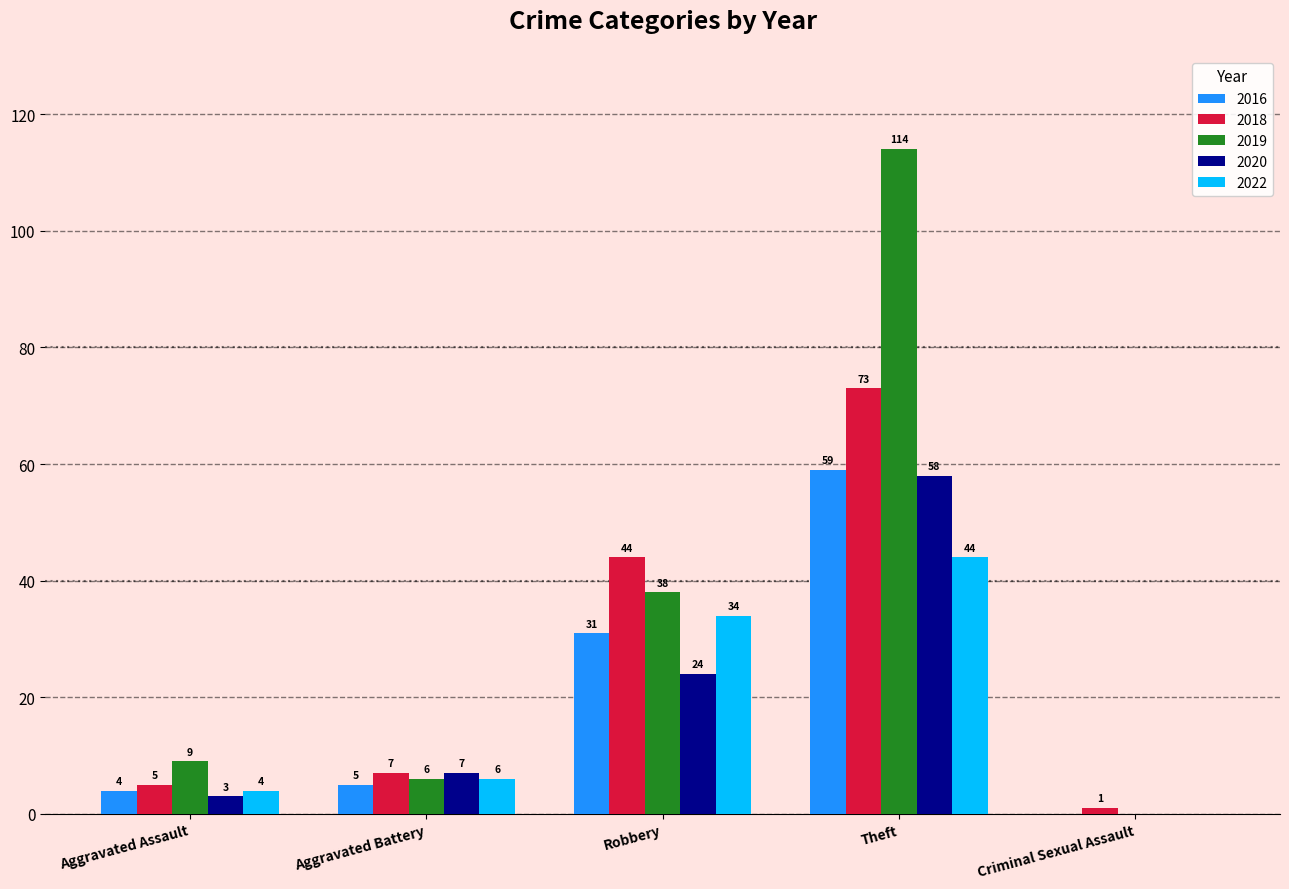

Which series changed the most between Aggravated Assault and Criminal Sexual Assault?

2019